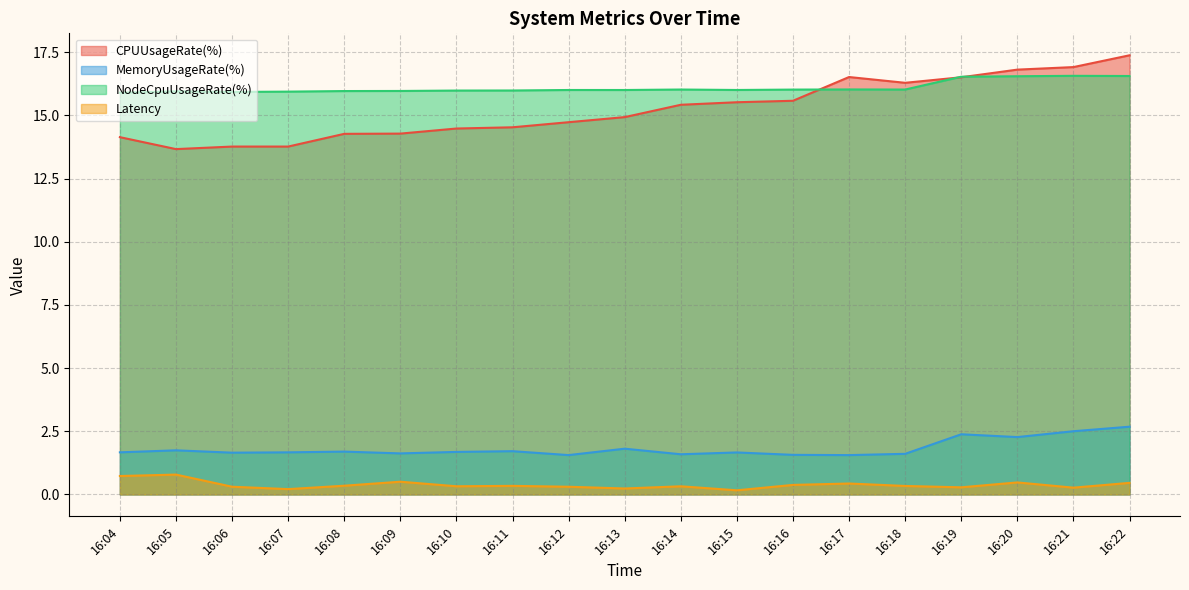

What is the smallest value displayed?

0.2